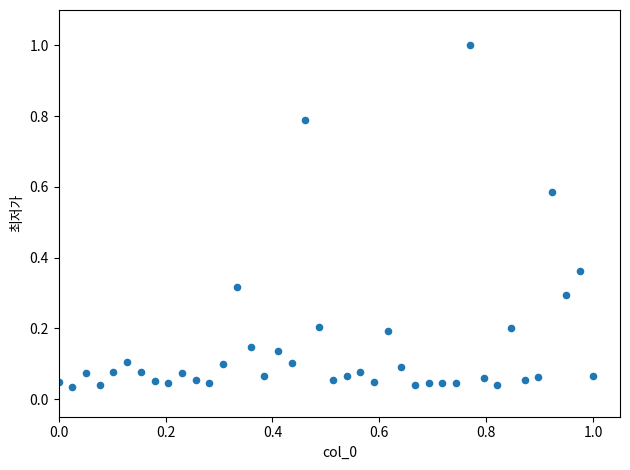

What is the range of X values (max minus min)?

1.0